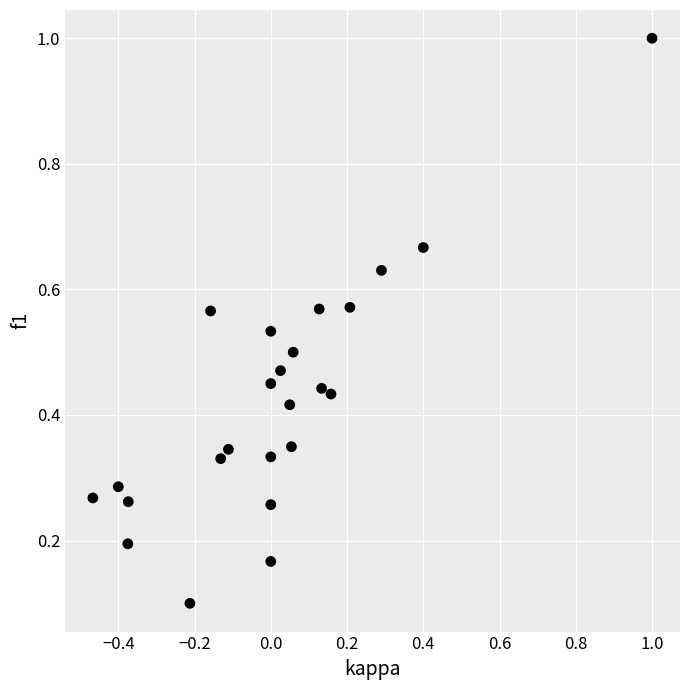

What is the range of Y values (max minus min)?

0.9